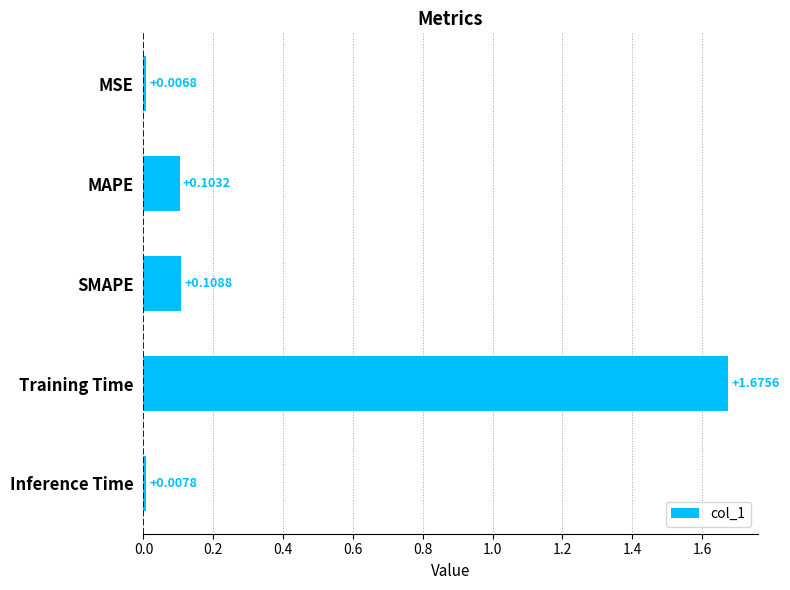

Are the bars horizontal?

Yes